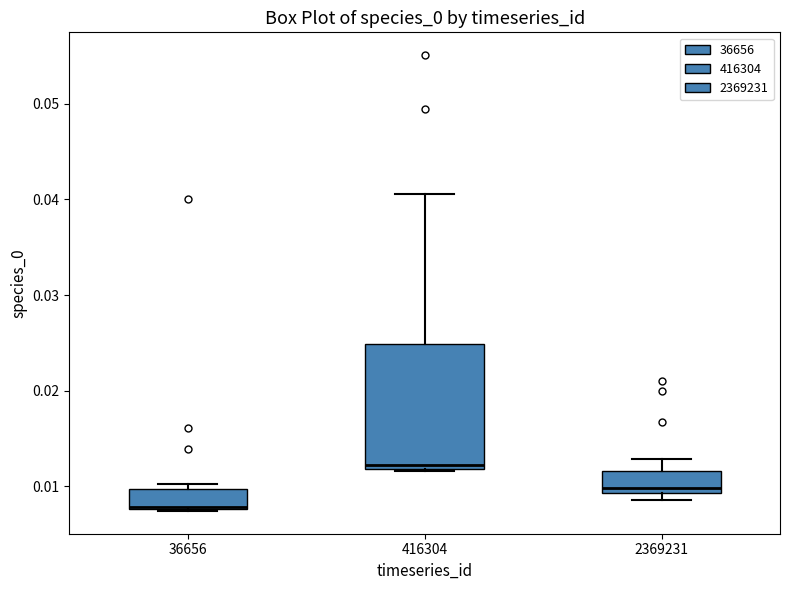

Reading left to right, transcribe this box plot: for each box, give where its median line is, the range the box spans, and where its two whiskers end, as read against the y-axis. The values are not printed on the chart, so give them approximately, as read against the axis.

36656: median 0.008 (drawn on the box's lower edge), box 0.008 to 0.010, whiskers 0.007 to 0.010 (just above the box's upper edge)
416304: median 0.012 (just above the box's lower edge), box 0.012 to 0.025, whiskers 0.012 to 0.041
2369231: median 0.010, box 0.009 to 0.012, whiskers 0.009 (just below the box's lower edge) to 0.013